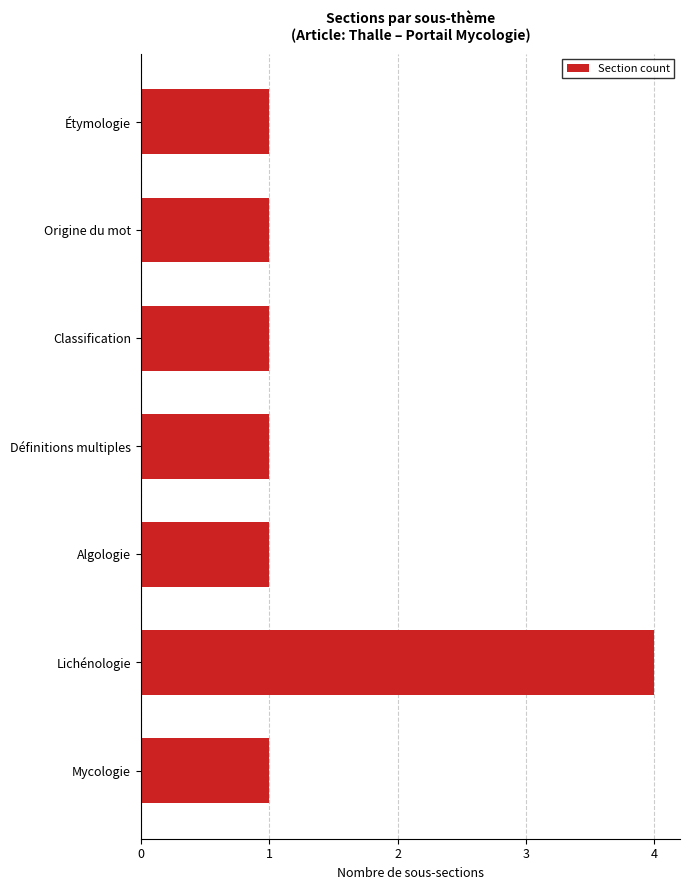

Read the value at Lichénologie.

4